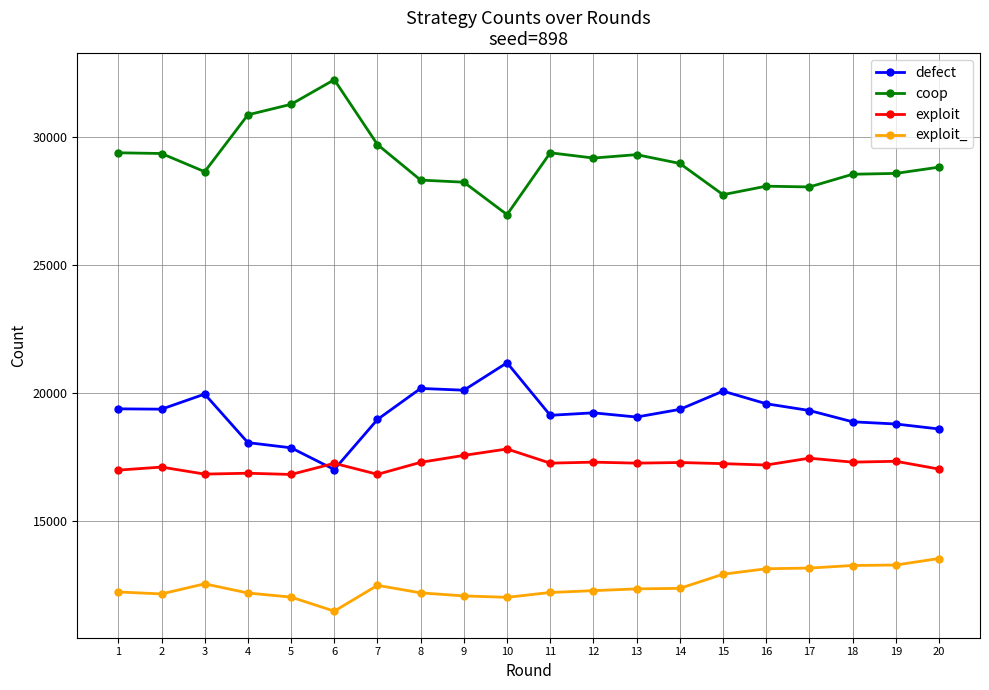

What are all the series names shown in the legend?

defect, coop, exploit, exploit_